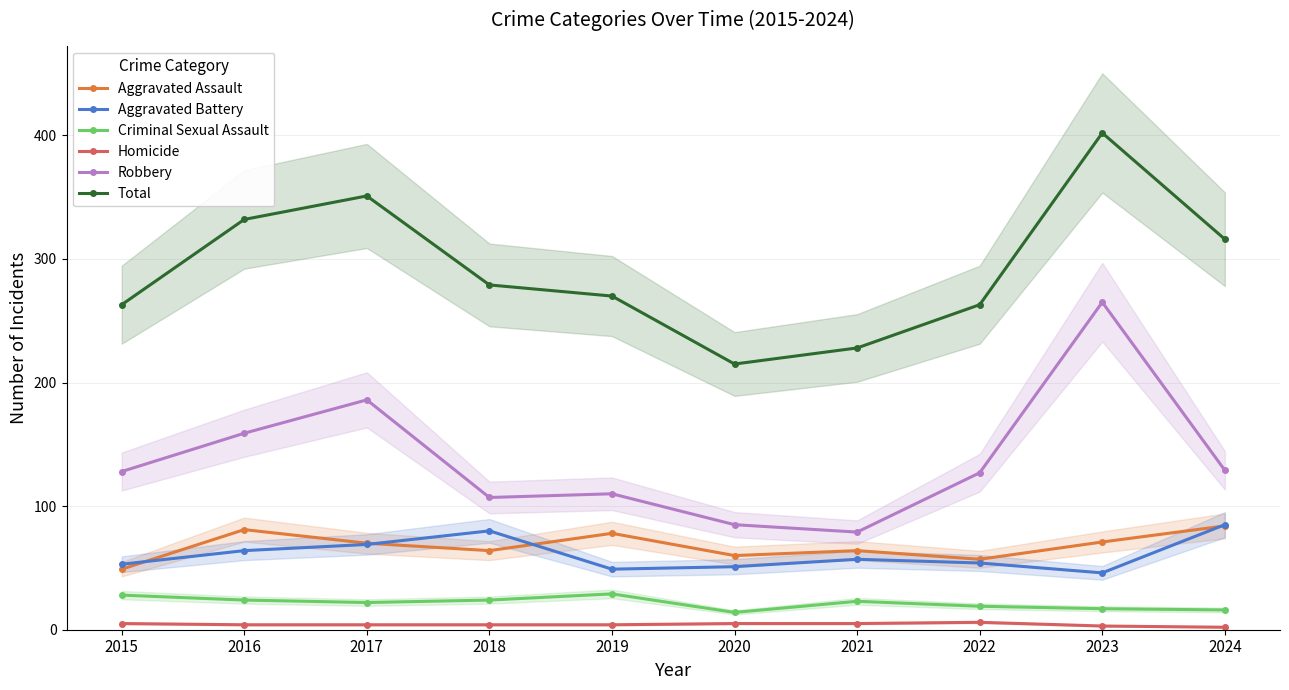

At which category does Aggravated Battery reach its first local peak?

2018